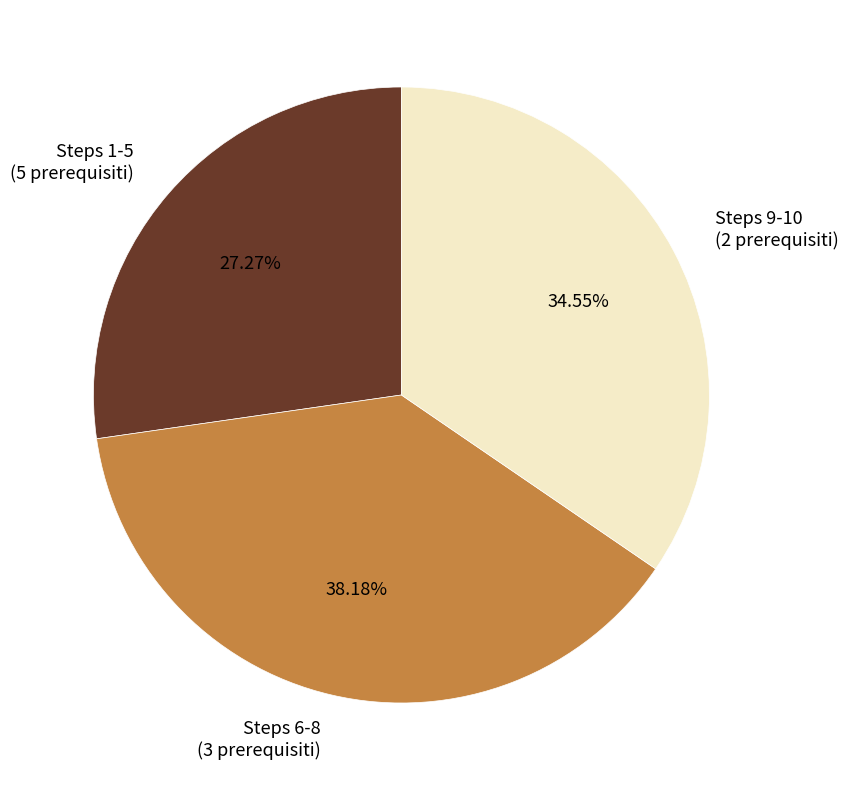

Is there any slice that represents more than half of the pie?

No